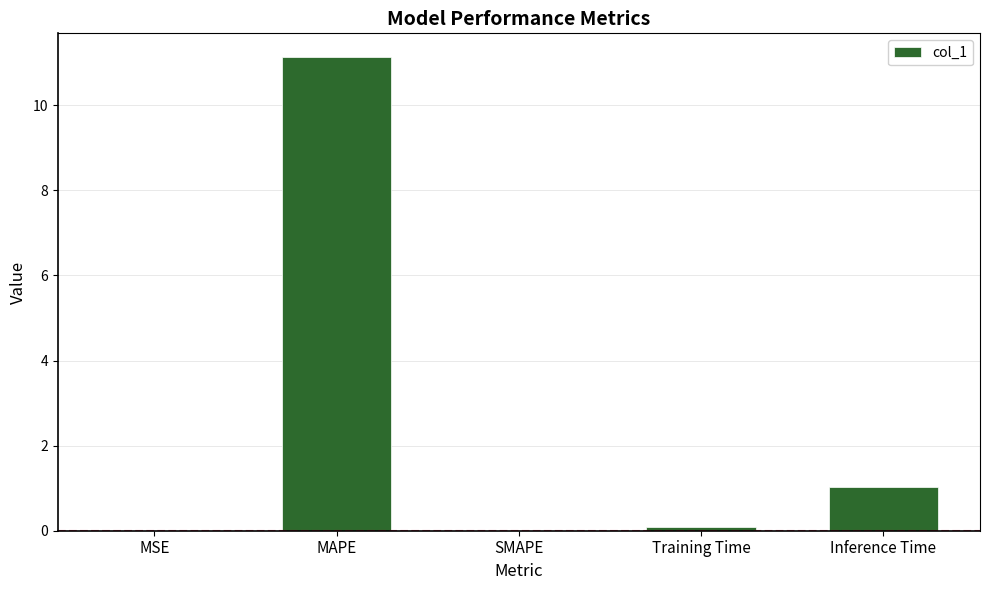

The value at Inference Time is 0.4. True or false?

False